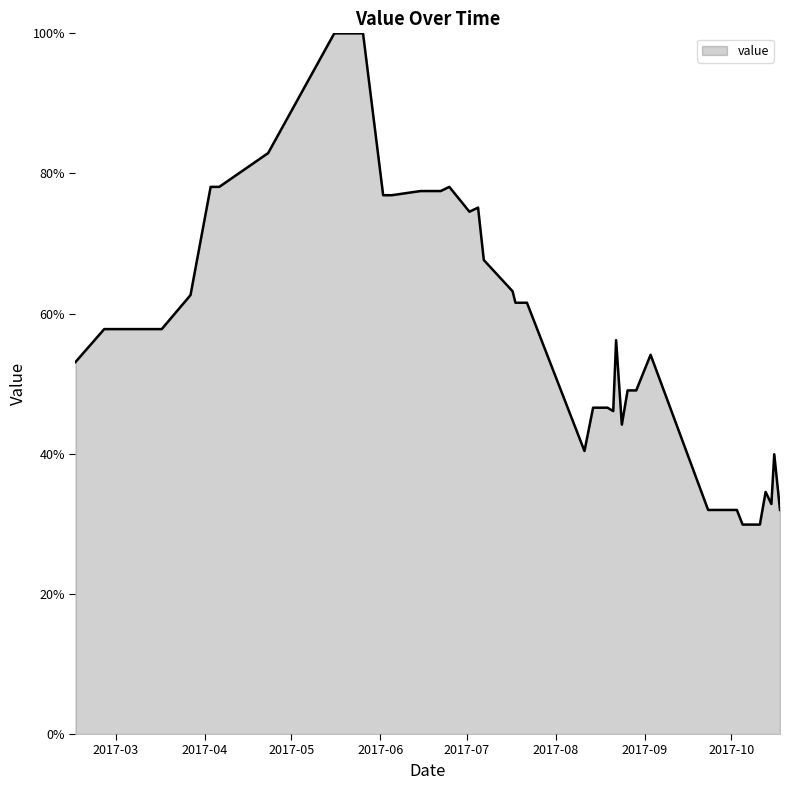

What is the smallest value displayed?

29.9